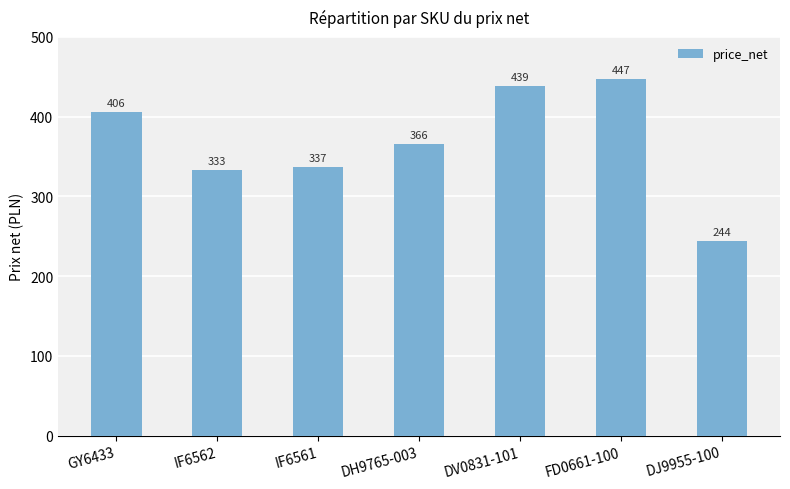

Approximately how many times larger is the value at IF6561 compared to GY6433?

0.8